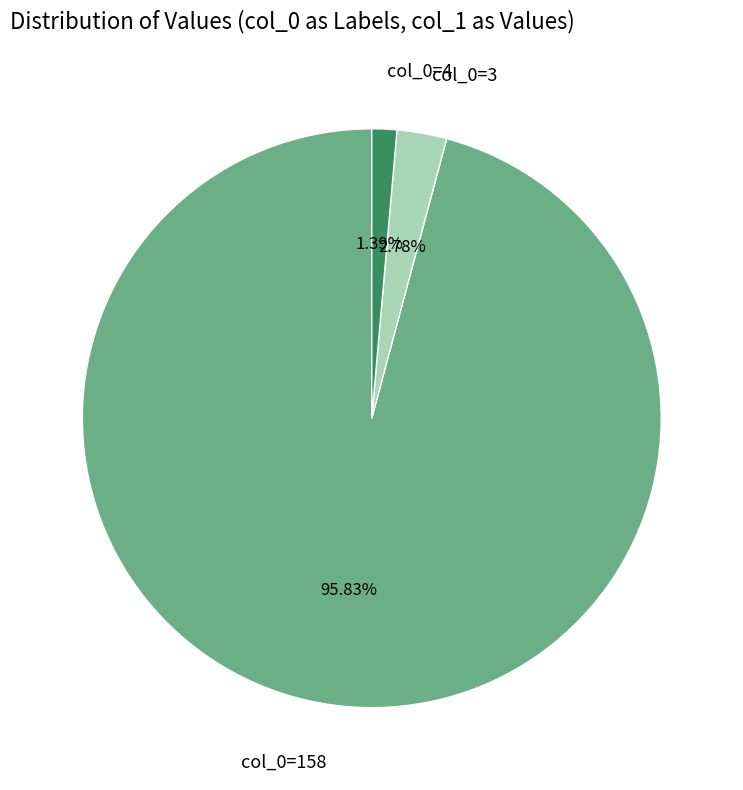

Which has a higher value, col_0=4 or col_0=3?

col_0=3